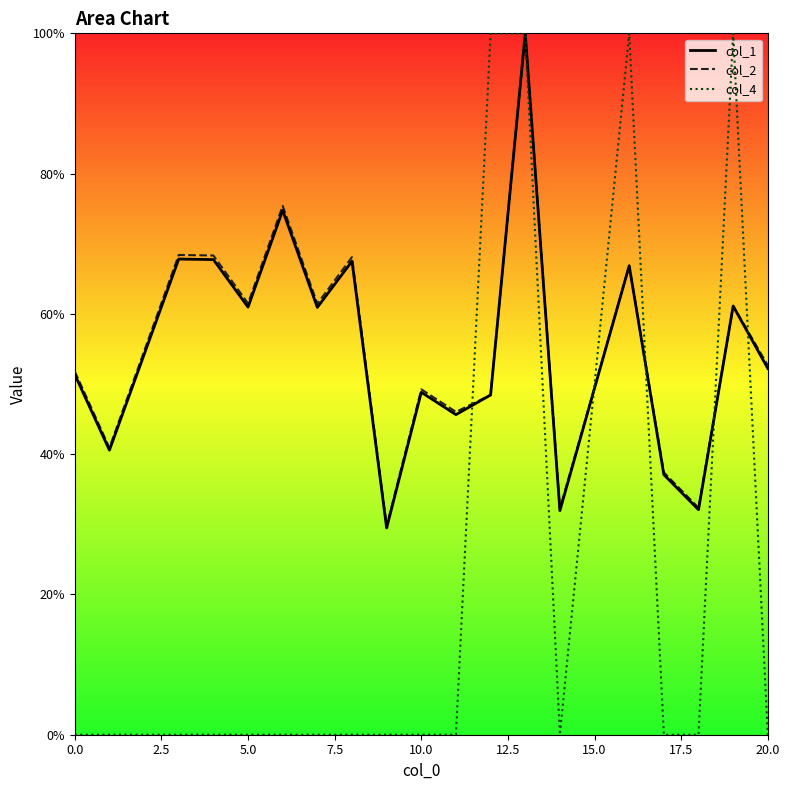

What is the difference between the highest and lowest values at 5?

61.5